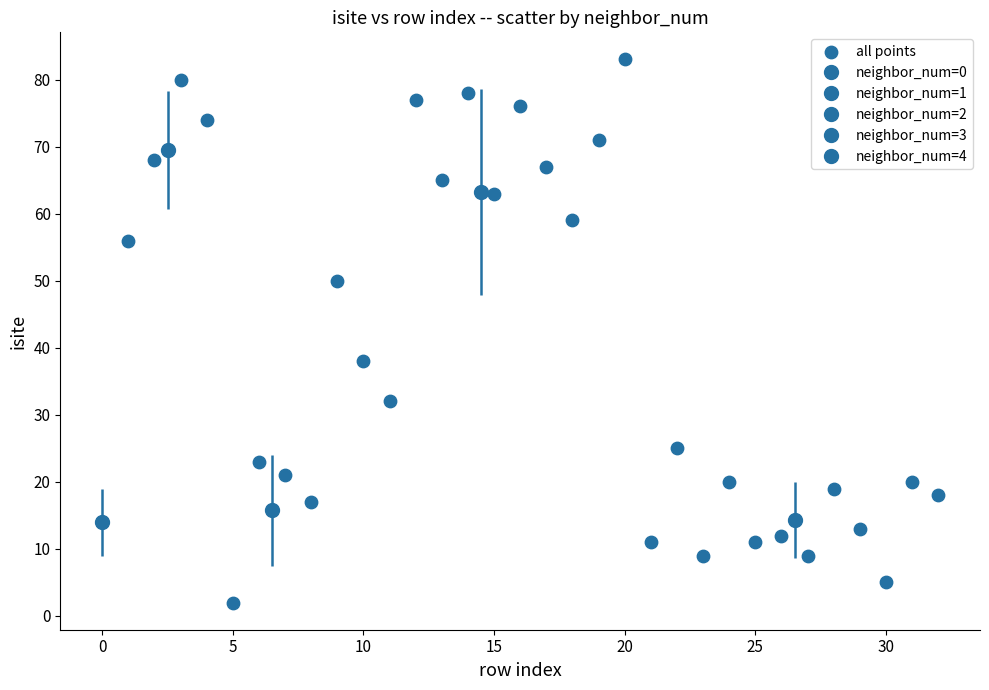

What Y value in the scatter plot is closest to 42?

38